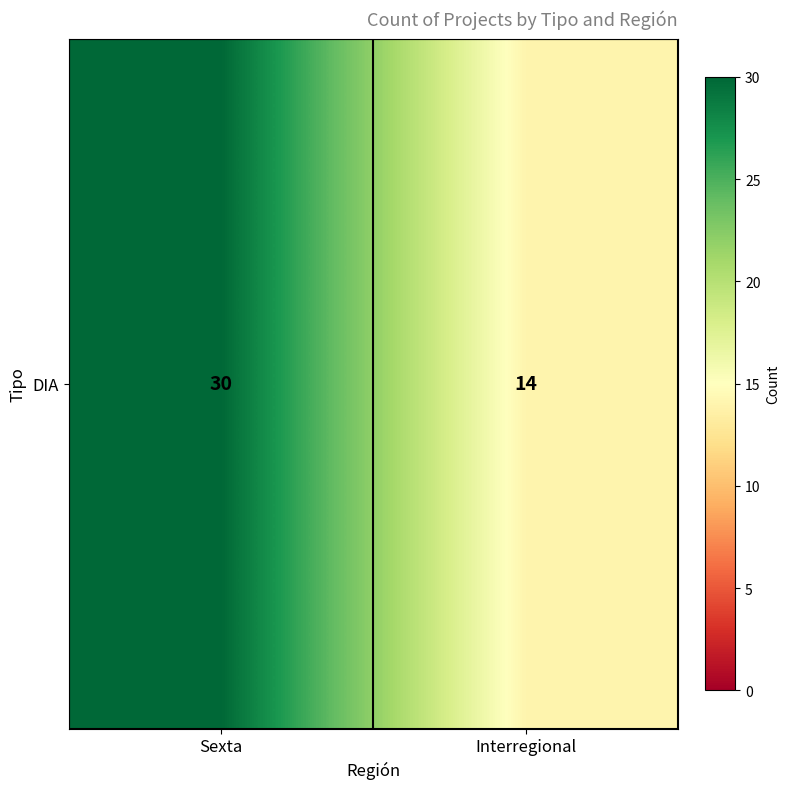

What is the sum of the values at Interregional and Sexta?

44